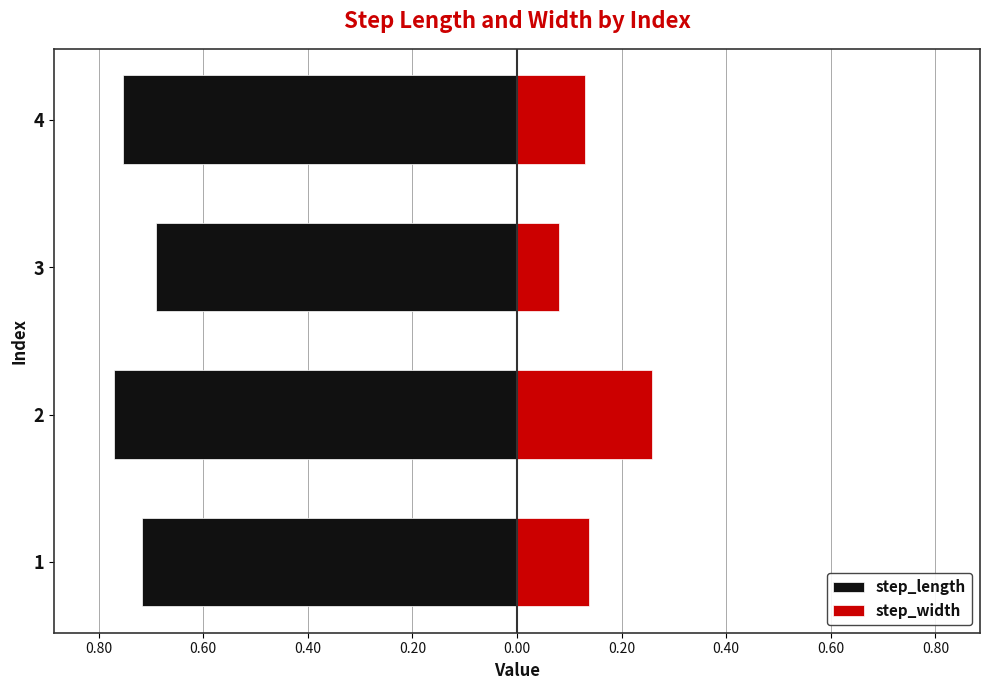

What is the difference between the maximum and second lowest values in the step_length series?

0.1